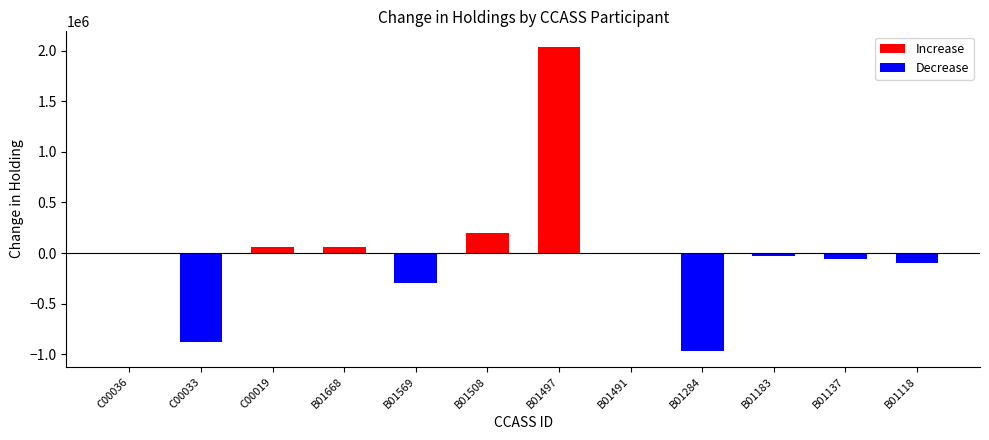

What is the sum of the Increase values at B01137 and B01508?

200000